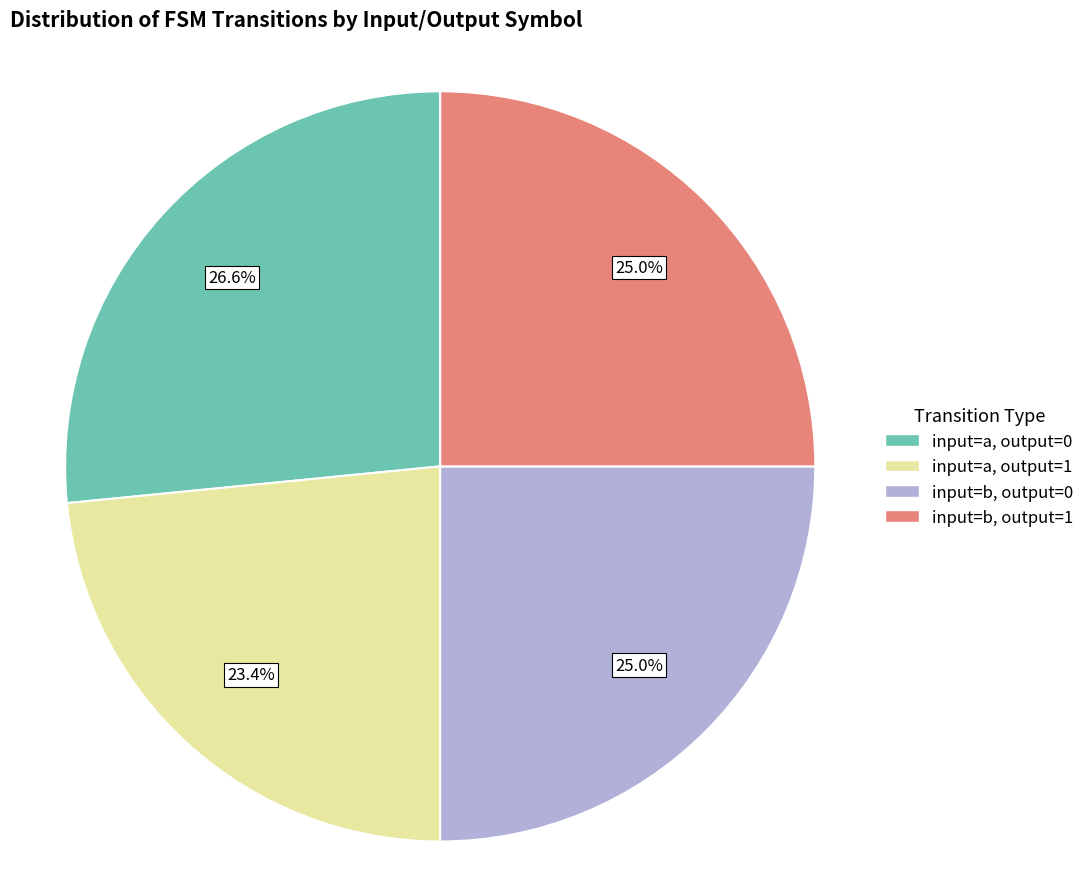

To the nearest percent, what is the combined percentage of input=b, output=0 and input=b, output=1?

50%